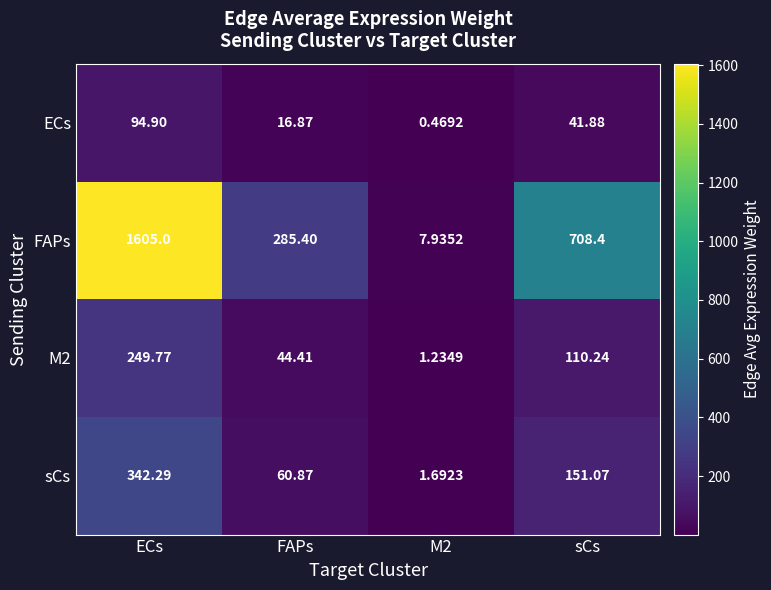

Which series has the largest total across all categories?

FAPs